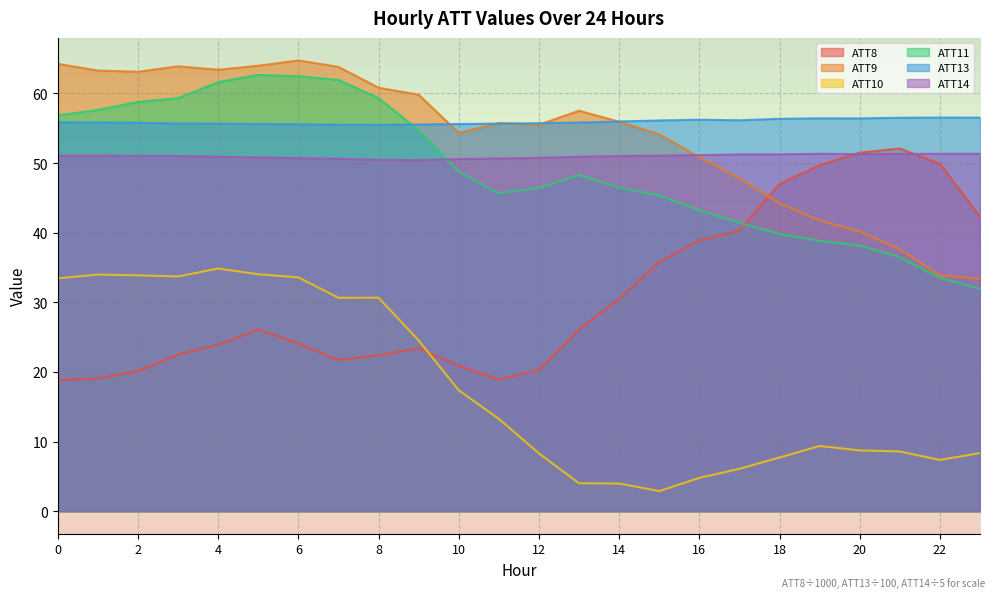

List the series in order of their peak value, highest first.

ATT9, ATT11, ATT13, ATT8, ATT14, ATT10